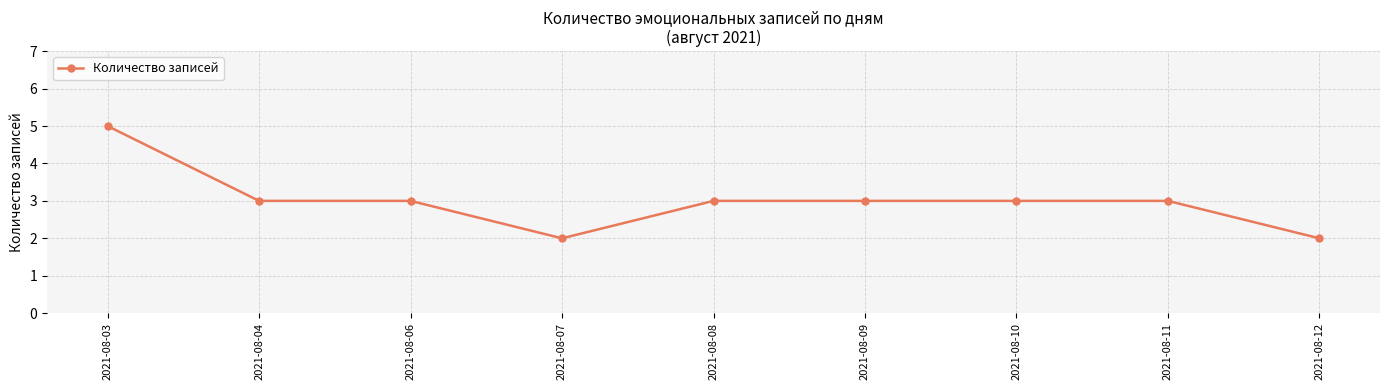

The value at 2021-08-04 is 3. True or false?

True